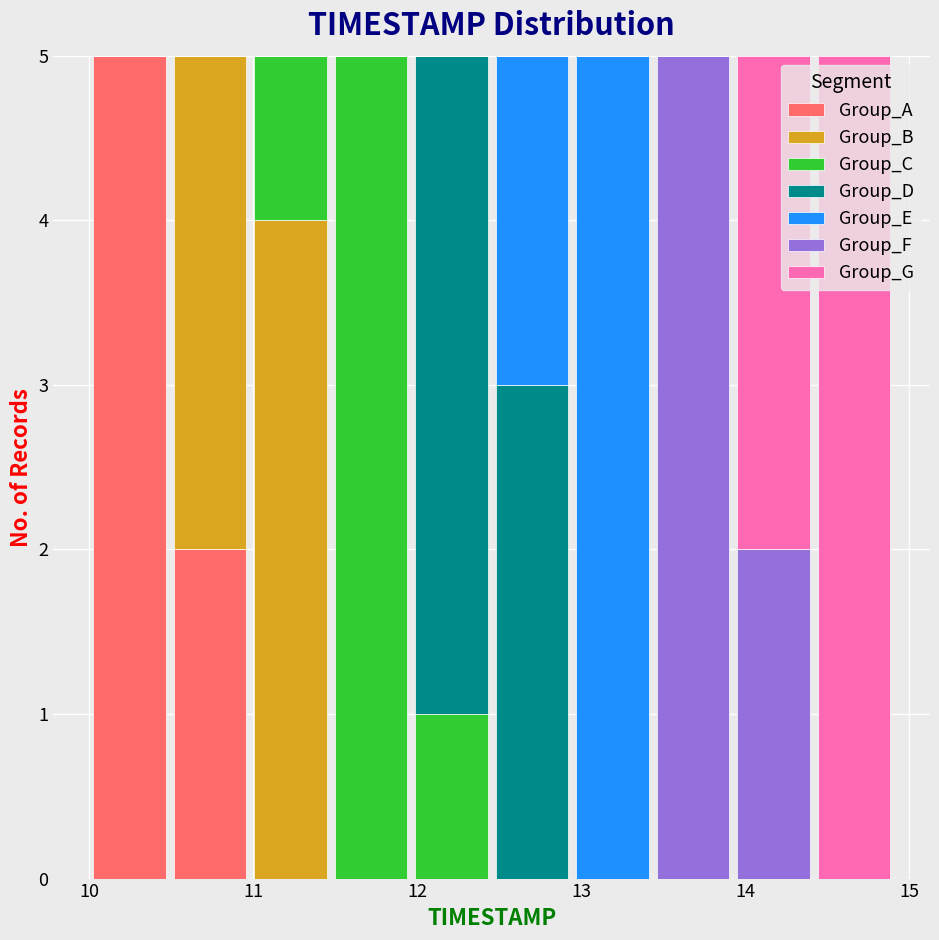

Reading left to right, transcribe this chart: for each stacked bar, give the range it covers on the x-axis and its total height. Neither the bar edges nor the heights are printed on the chart, so give them approximately, as read against the axes.

10.0 to 10.5: 5
10.5 to 11.0: 5
11.0 to 11.5: 5
11.5 to 12.0: 5
12.0 to 12.5: 5
12.5 to 12.9: 5
12.9 to 13.4: 5
13.4 to 13.9: 5
13.9 to 14.4: 5
14.4 to 14.9: 5